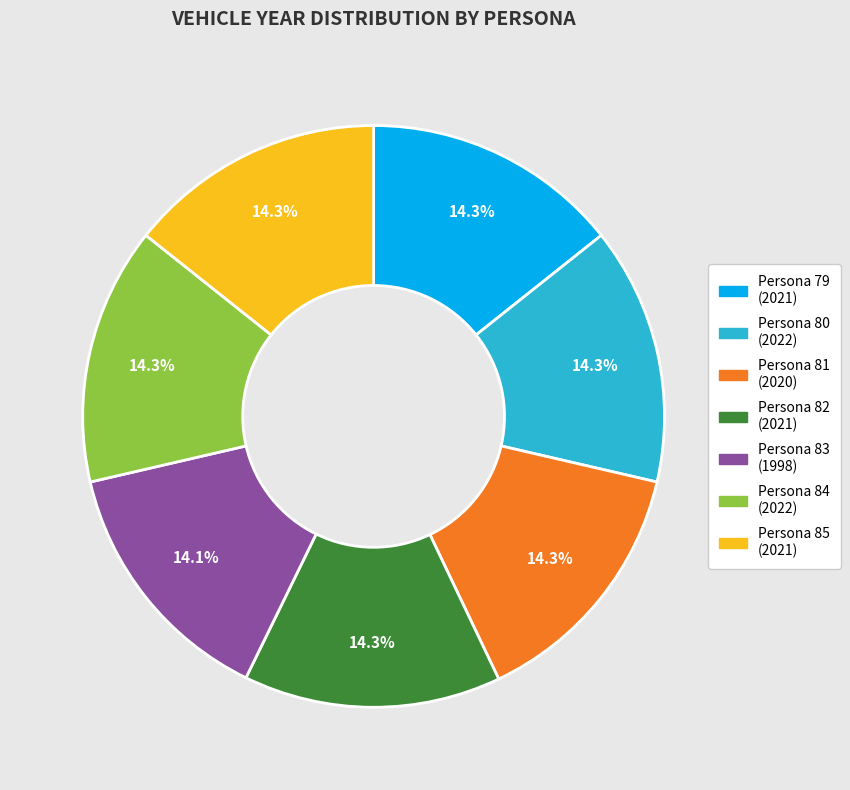

Combined, what portion of the pie is Persona 79 and Persona 84?

28.6%